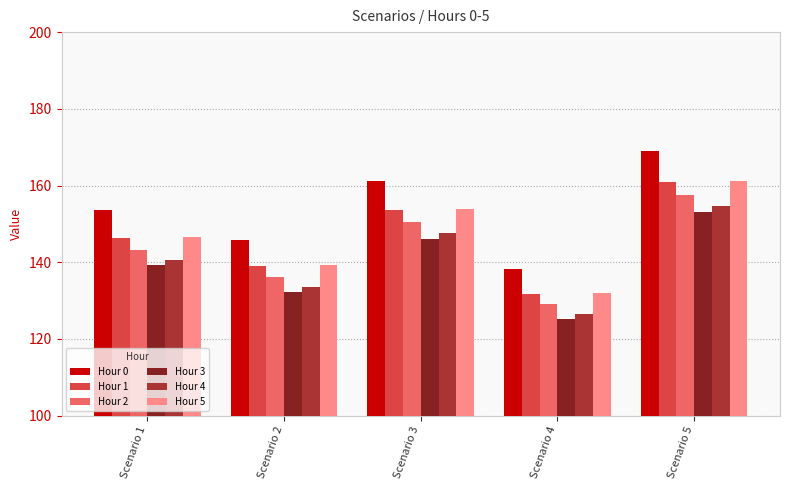

What is the approximate value of Hour 5 at Scenario 1?

146.5